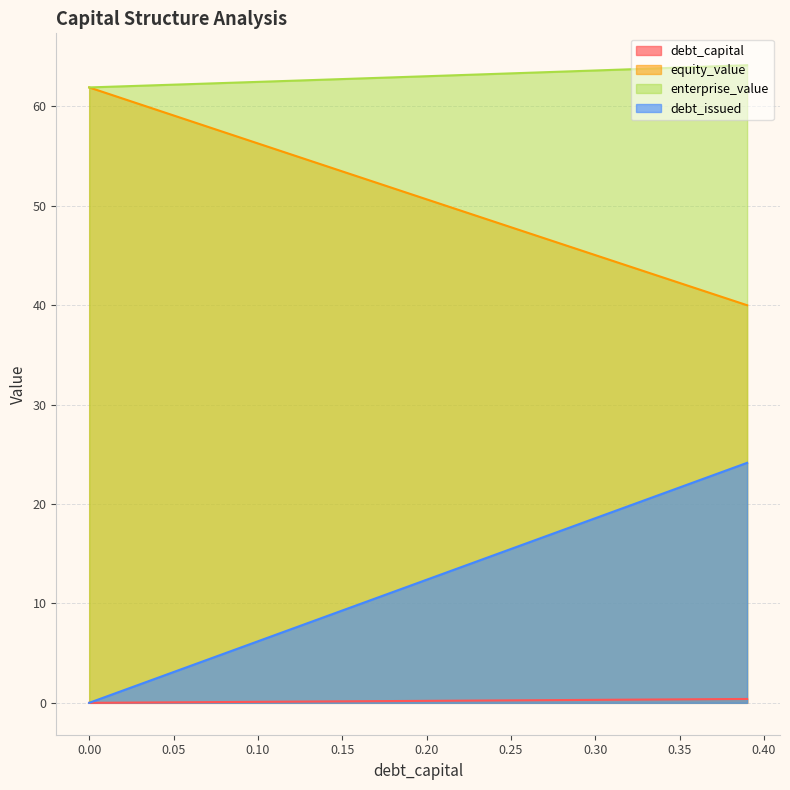

Rank the categories by enterprise_value value from lowest to highest.

0, 0.01, 0.02, 0.03, 0.04, 0.05, 0.06, 0.07, 0.08, 0.09, 0.1, 0.11, 0.12, 0.13, 0.14, 0.15, 0.16, 0.17, 0.18, 0.19, 0.2, 0.21, 0.22, 0.23, 0.24, 0.25, 0.26, 0.27, 0.28, 0.29, 0.3, 0.31, 0.32, 0.33, 0.34, 0.35, 0.36, 0.37, 0.38, 0.39